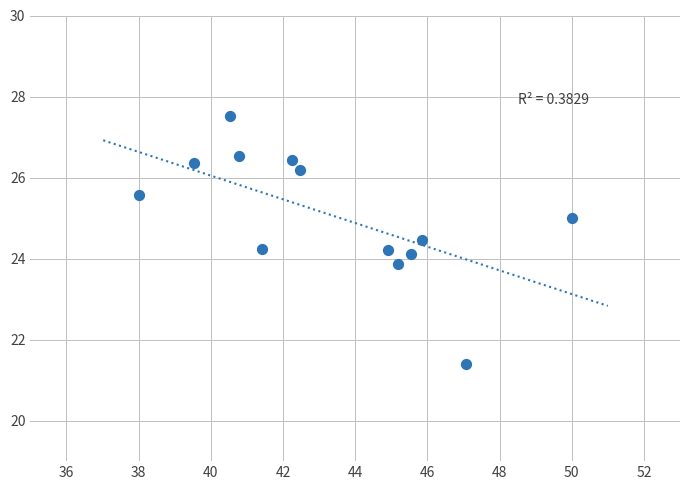

What is the range of X values (max minus min)?

12.0